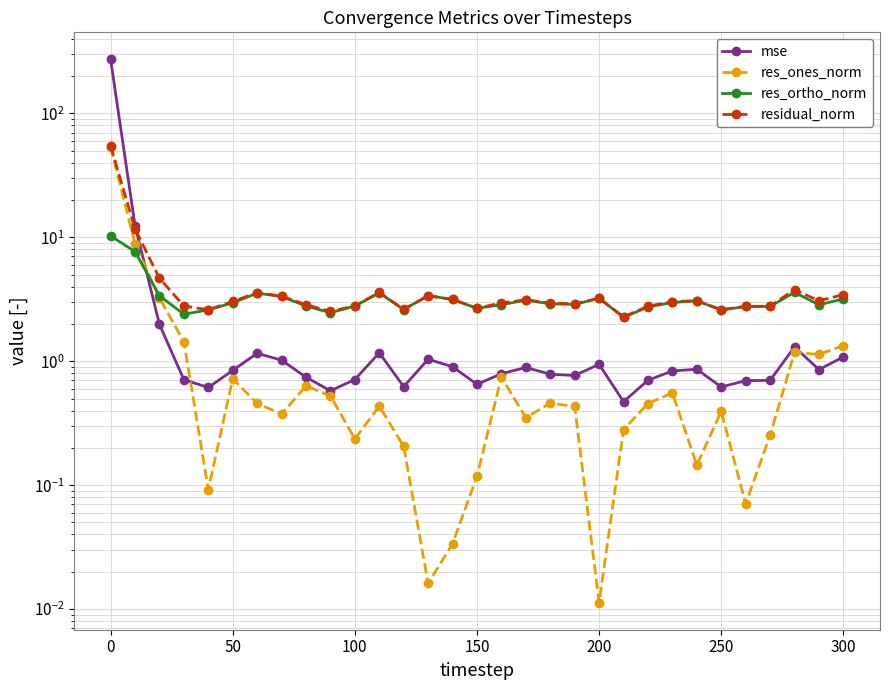

Is the value of mse at 21 greater than the value of res_ortho_norm at 300?

No